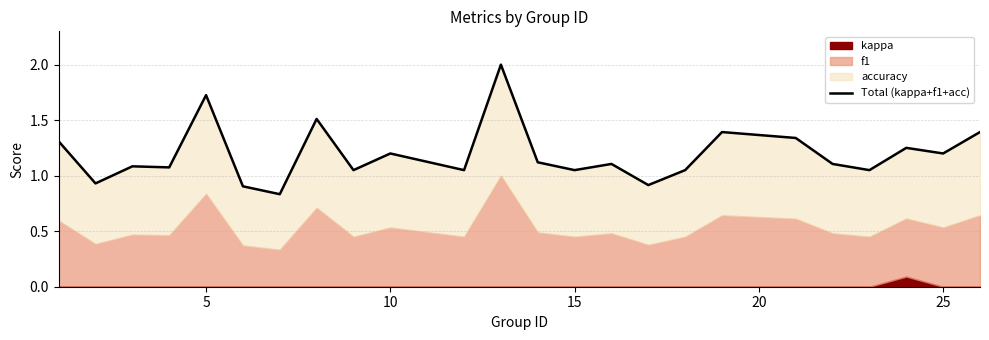

How many data points does each series have?

24